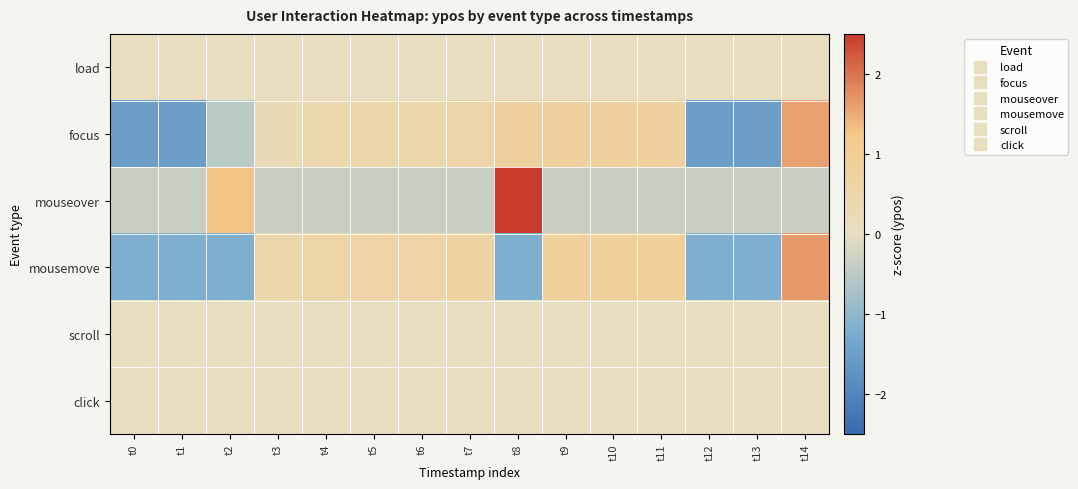

Reading left to right, transcribe all the data shown in this chart.

load: t0=0.0	t1=0.0	t2=0.0	t3=0.0	t4=0.0	t5=0.0	t6=0.0	t7=0.0	t8=0.0	t9=0.0	t10=0.0	t11=0.0	t12=0.0	t13=0.0	t14=0.0
focus: t0=-1.5	t1=-1.5	t2=-0.5	t3=0.3	t4=0.4	t5=0.4	t6=0.4	t7=0.5	t8=0.7	t9=0.7	t10=0.7	t11=0.7	t12=-1.5	t13=-1.5	t14=1.6
mouseover: t0=-0.4	t1=-0.4	t2=1.3	t3=-0.4	t4=-0.4	t5=-0.4	t6=-0.4	t7=-0.4	t8=3.4	t9=-0.4	t10=-0.4	t11=-0.4	t12=-0.4	t13=-0.4	t14=-0.4
mousemove: t0=-1.2	t1=-1.2	t2=-1.2	t3=0.4	t4=0.6	t5=0.6	t6=0.6	t7=0.7	t8=-1.2	t9=0.9	t10=0.9	t11=0.9	t12=-1.2	t13=-1.2	t14=1.6
scroll: t0=0.0	t1=0.0	t2=0.0	t3=0.0	t4=0.0	t5=0.0	t6=0.0	t7=0.0	t8=0.0	t9=0.0	t10=0.0	t11=0.0	t12=0.0	t13=0.0	t14=0.0
click: t0=0.0	t1=0.0	t2=0.0	t3=0.0	t4=0.0	t5=0.0	t6=0.0	t7=0.0	t8=0.0	t9=0.0	t10=0.0	t11=0.0	t12=0.0	t13=0.0	t14=0.0